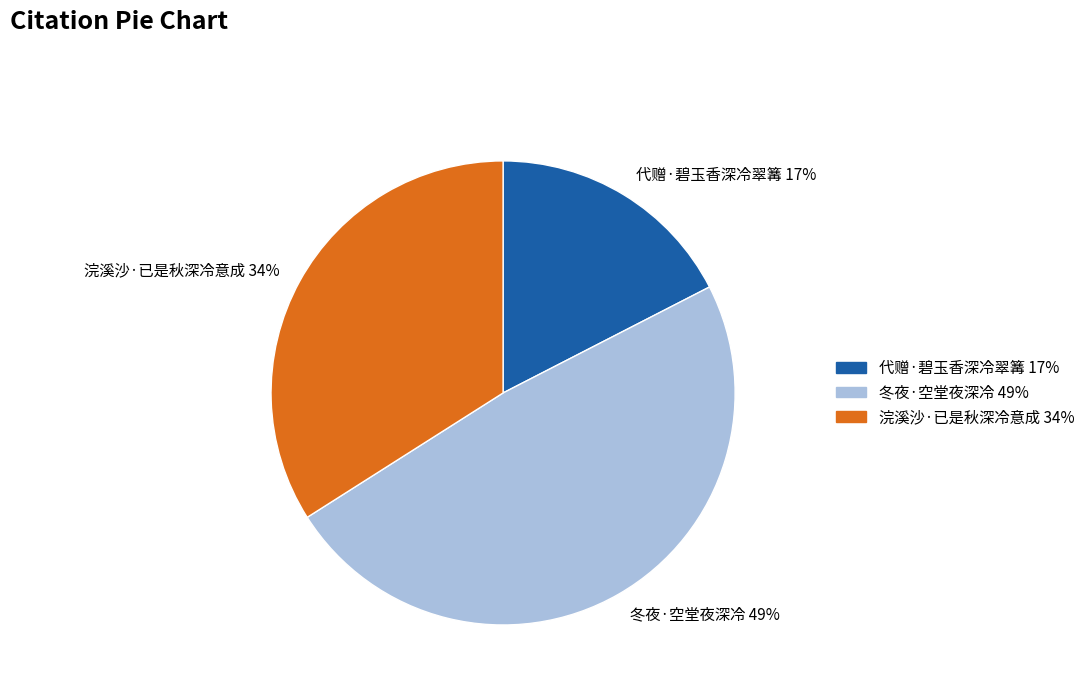

To the nearest percent, what is the average slice percentage?

33%